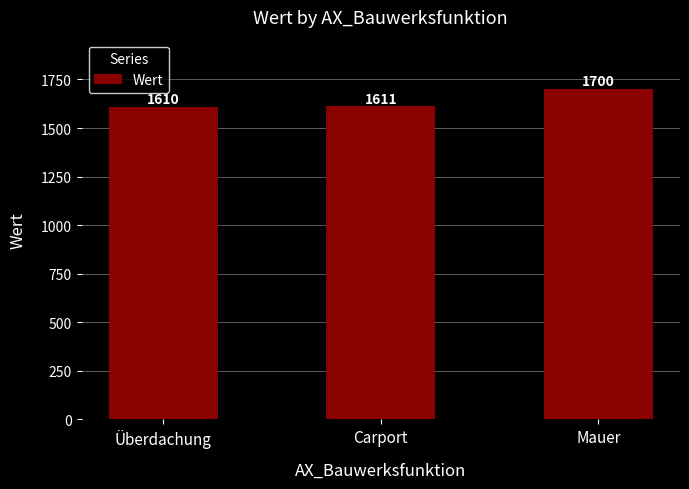

Rank the categories by value from highest to lowest.

Mauer, Carport, Überdachung